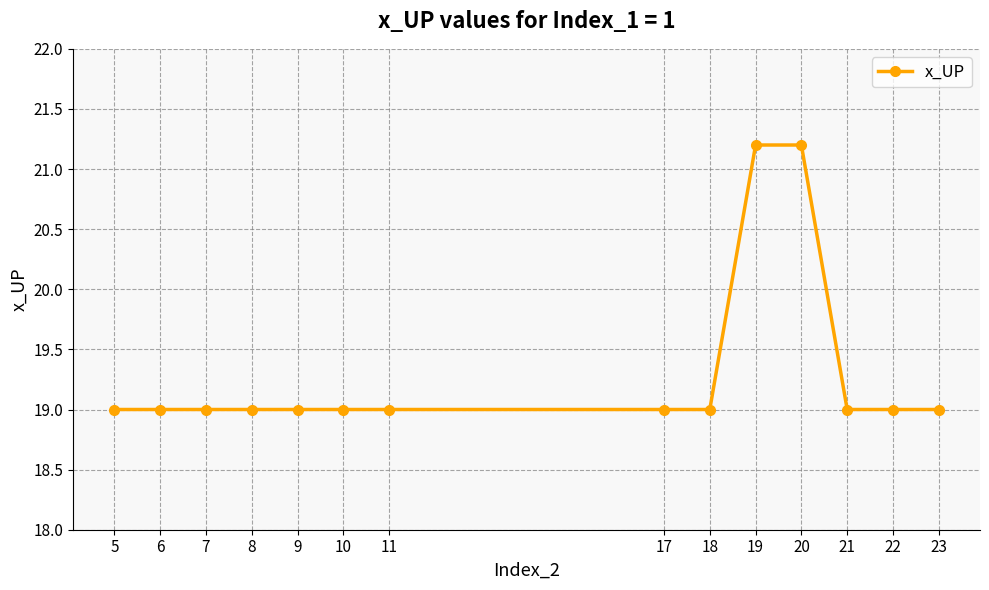

The value at 19 is 21.2. True or false?

True